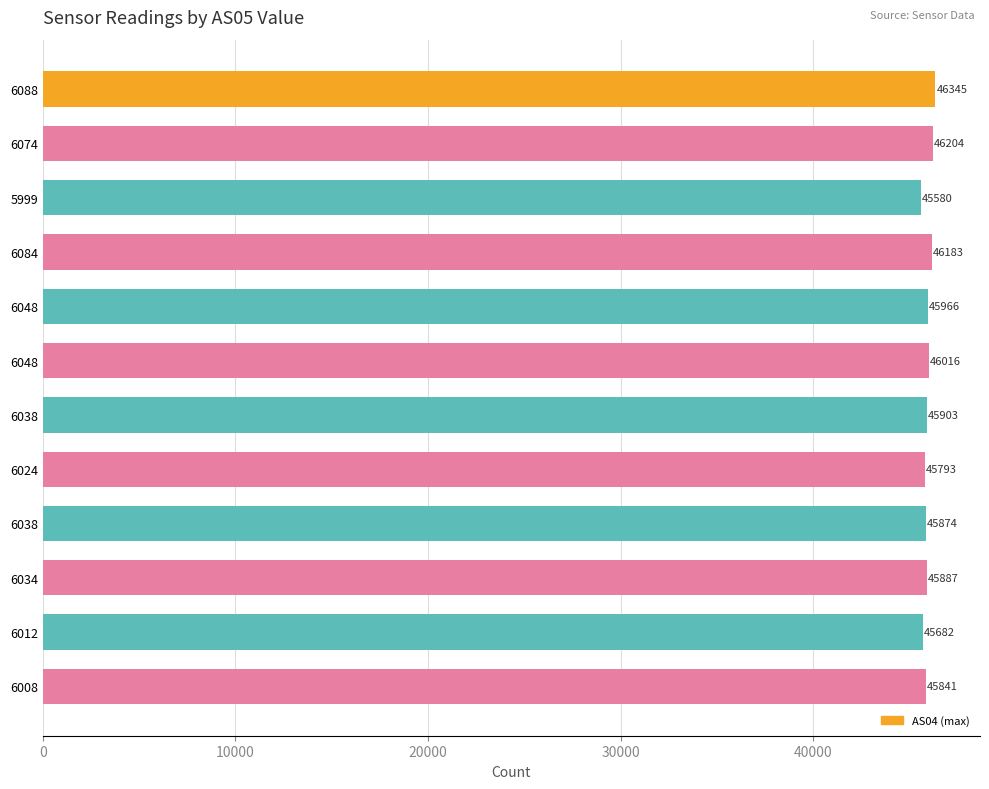

How many bars are there in total?

12